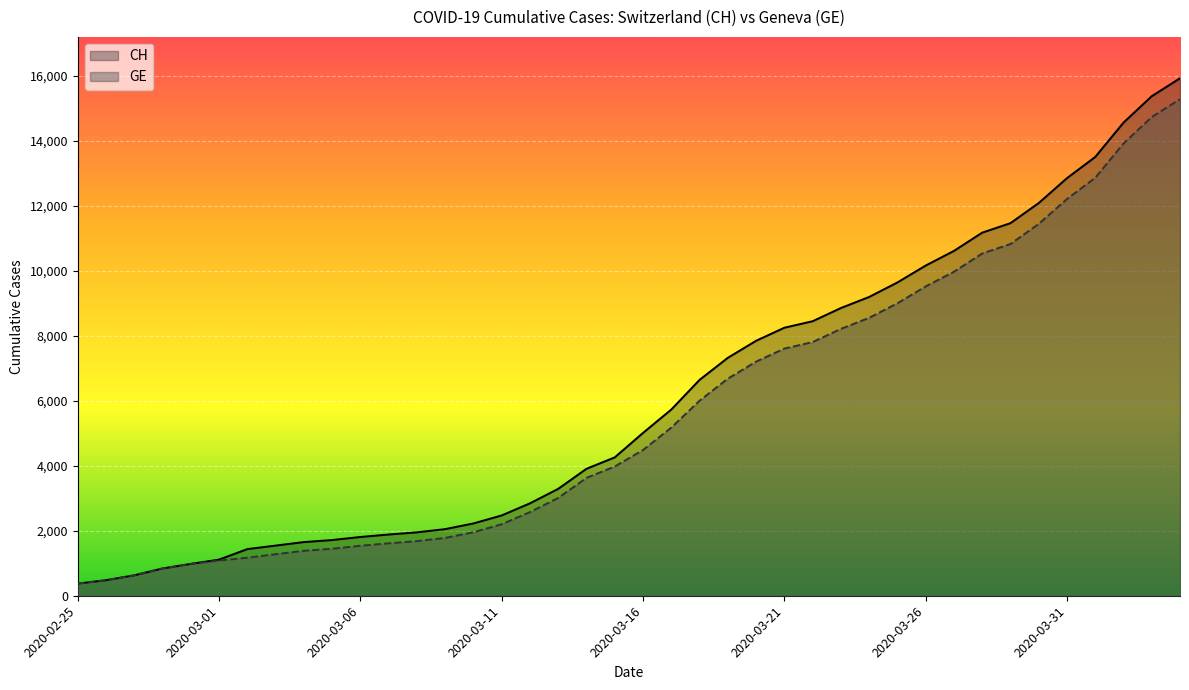

What is the value of the GE point at the 8th from the left?

1278